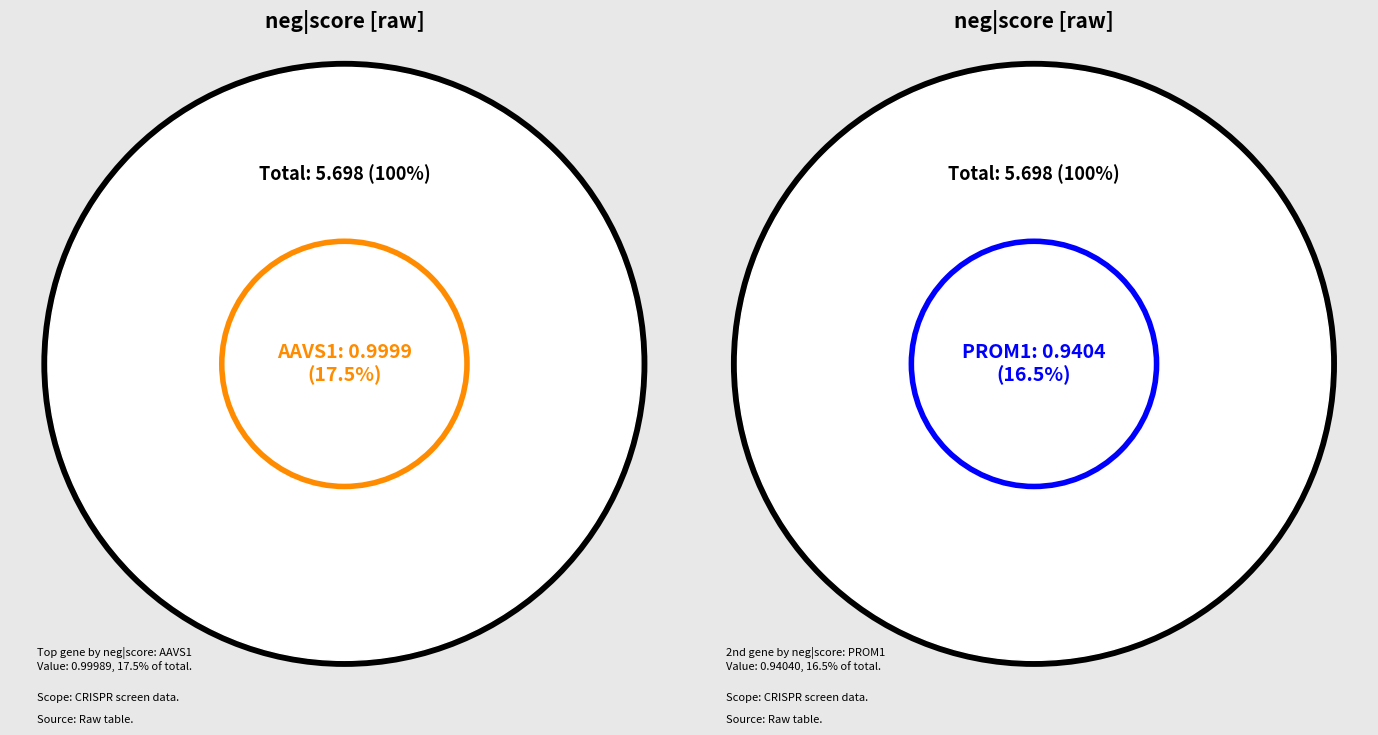

Is there any slice that represents more than half of the pie?

No